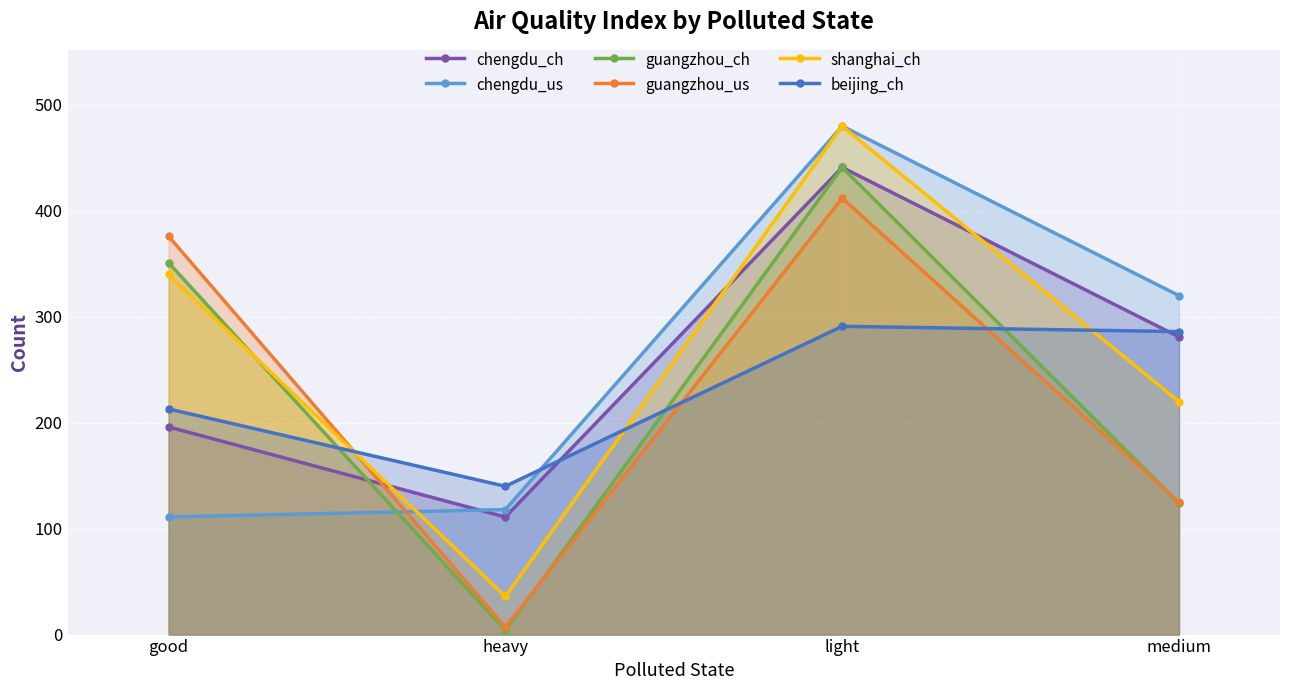

True or false: beijing_ch and guangzhou_ch intersect in this chart.

True